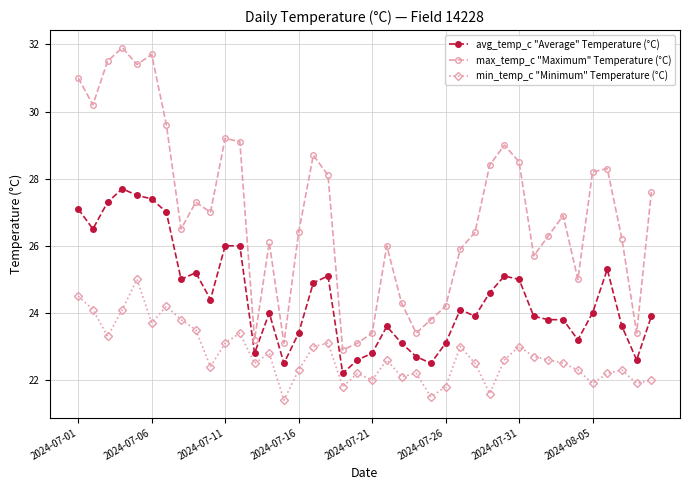

List the series in order of their peak value, highest first.

max_temp_c "Maximum" Temperature (°C), avg_temp_c "Average" Temperature (°C), min_temp_c "Minimum" Temperature (°C)